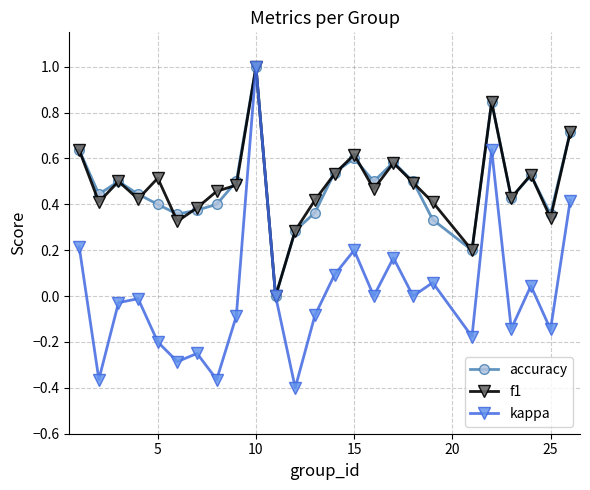

True or false: f1 has more than 1 points higher than both neighbors.

True